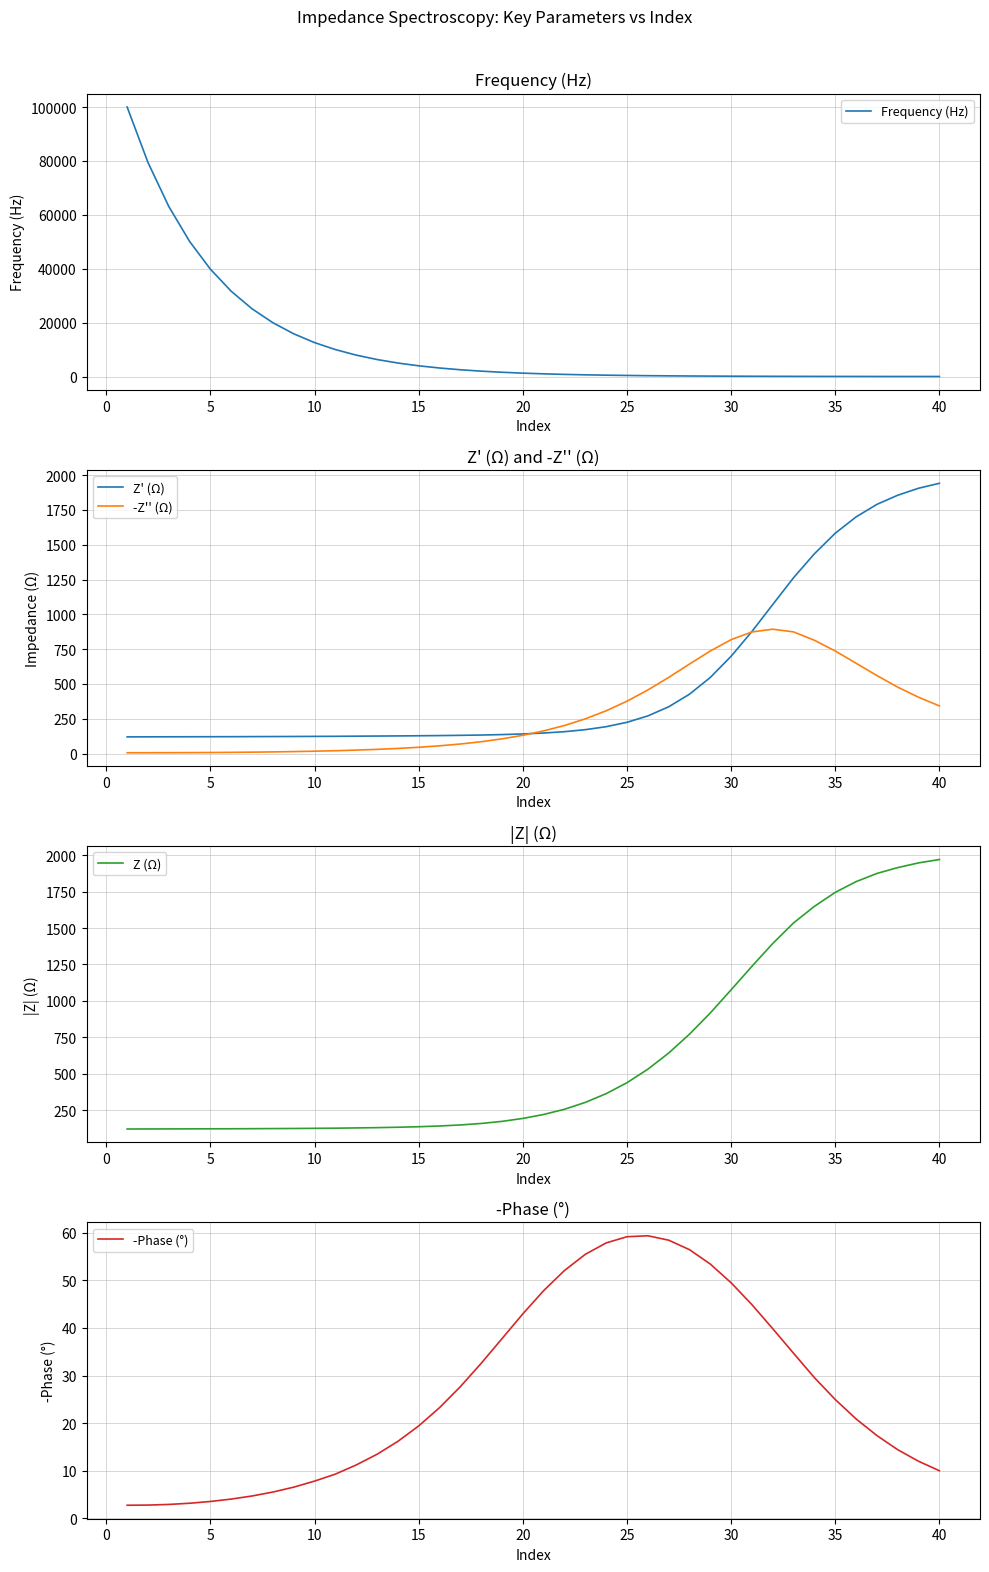

How many distinct data groups are displayed?

5